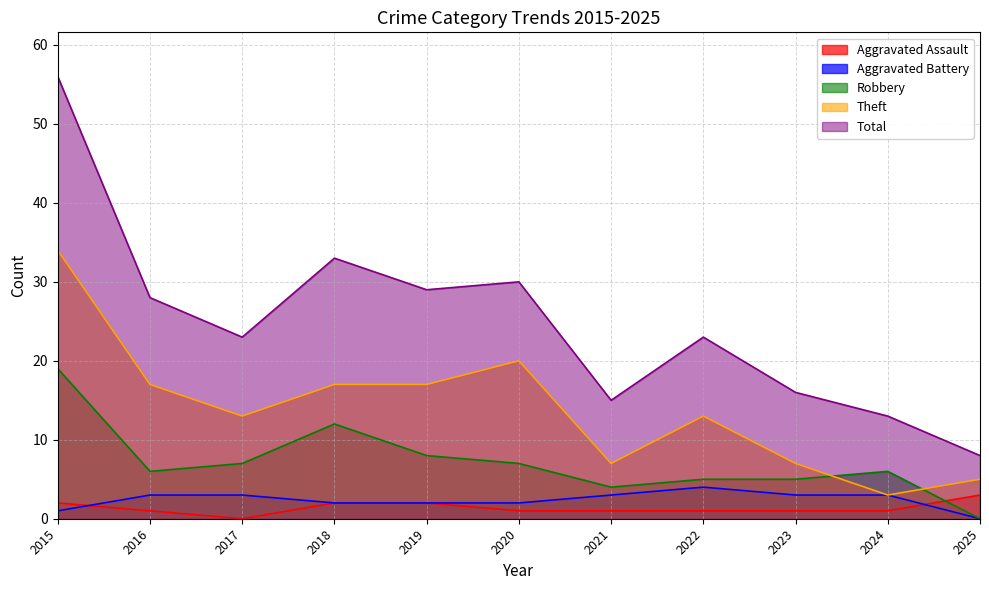

Read the Theft value at 2015, to the nearest 10.

30